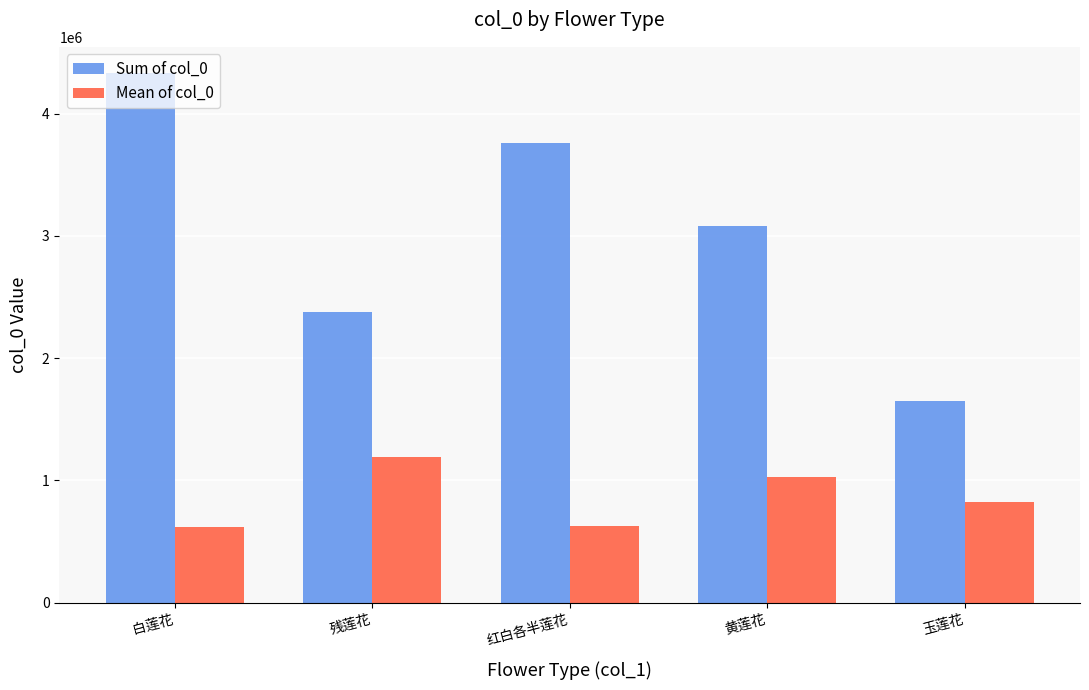

Are the bars horizontal?

No